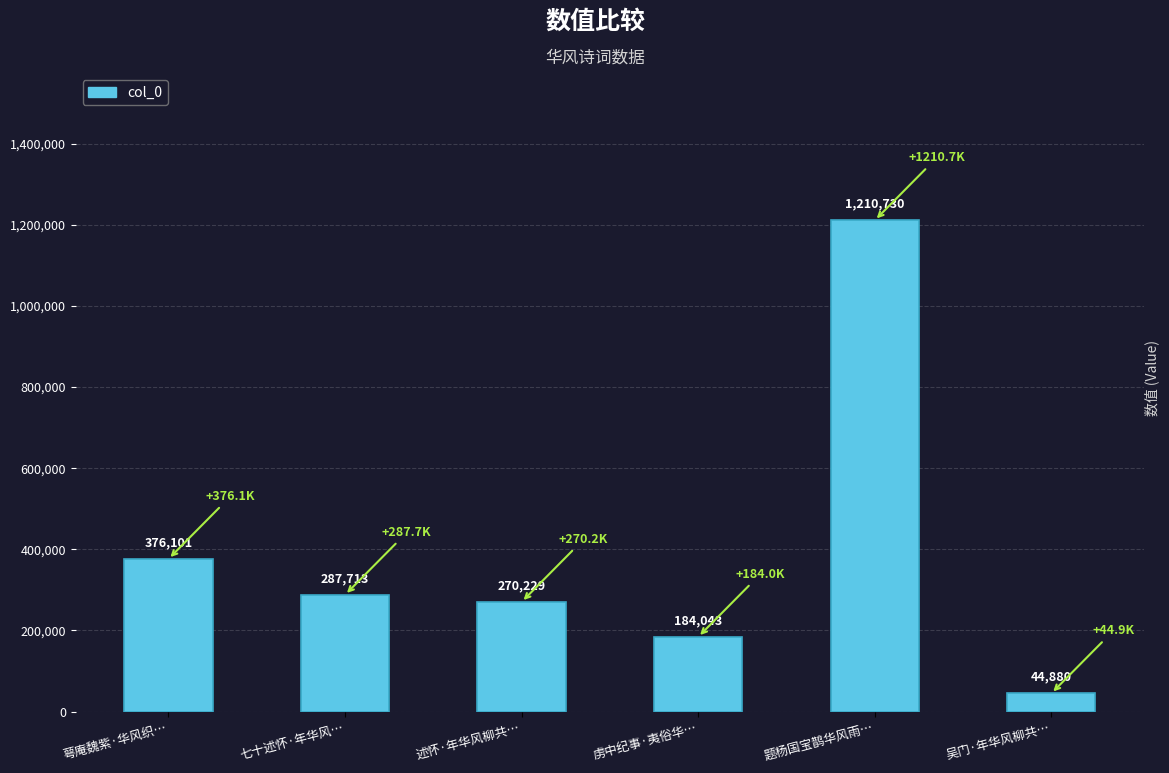

The chart shows a value of 184043 at 虏中纪事·夷俗华…. True or false?

True